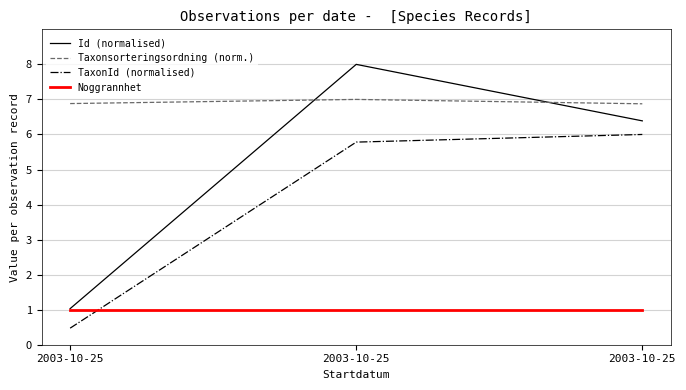

Between 2003-10-25 and 2003-10-25, which is larger?

2003-10-25